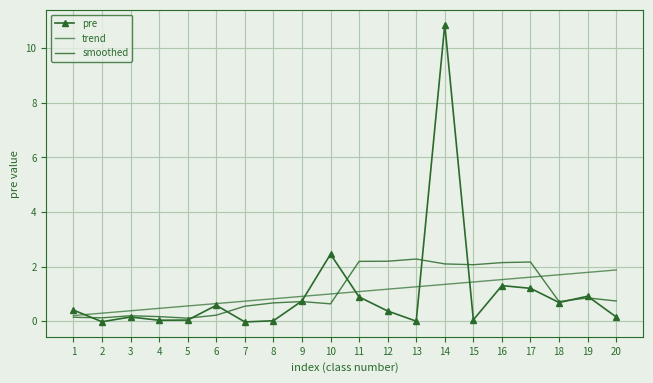

Where is the first local maximum for smoothed?

3